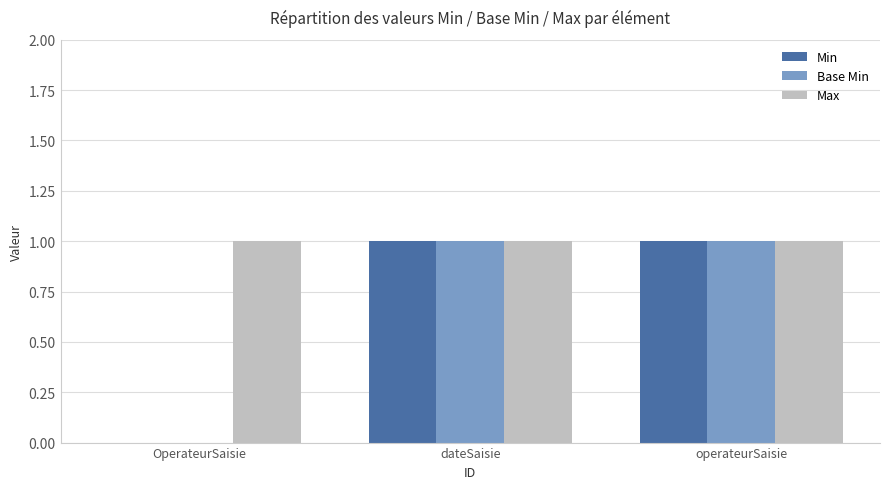

What is the sum of all Max values?

3